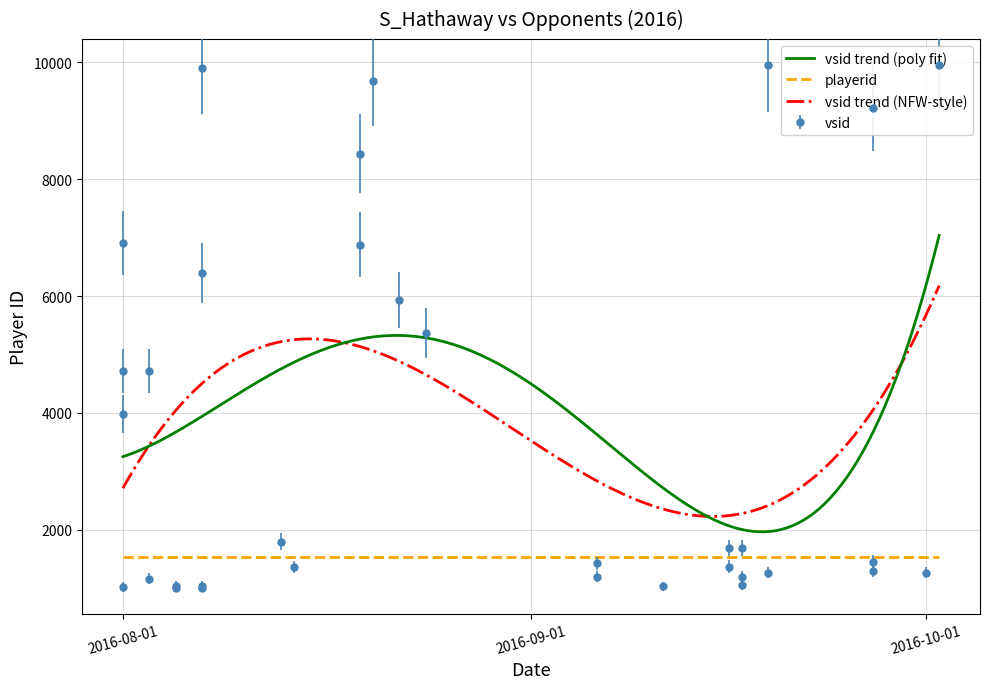

How many categories are shown in the chart?

34